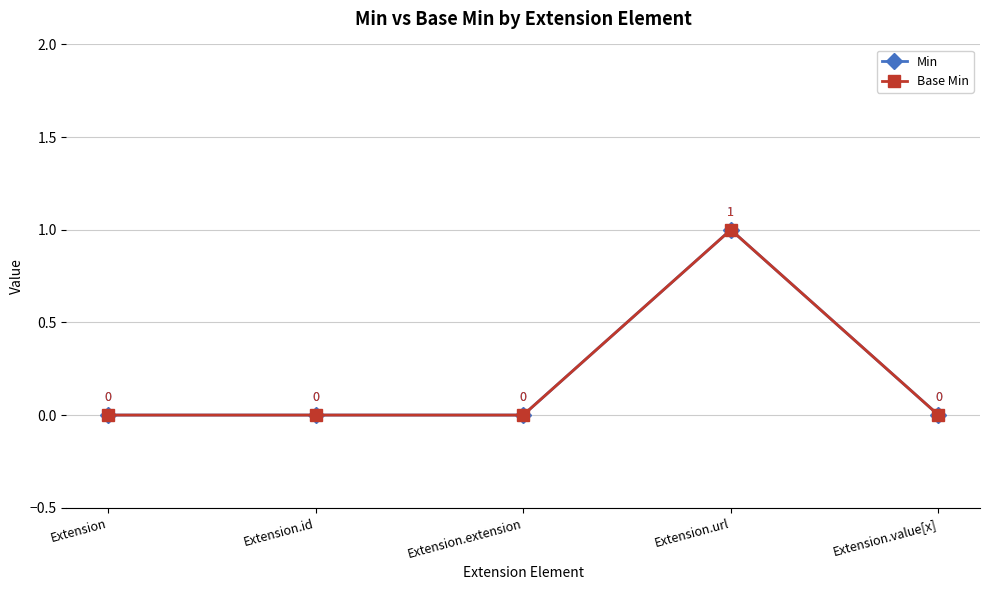

What is the difference between the maximum and minimum values in the Base Min series?

1